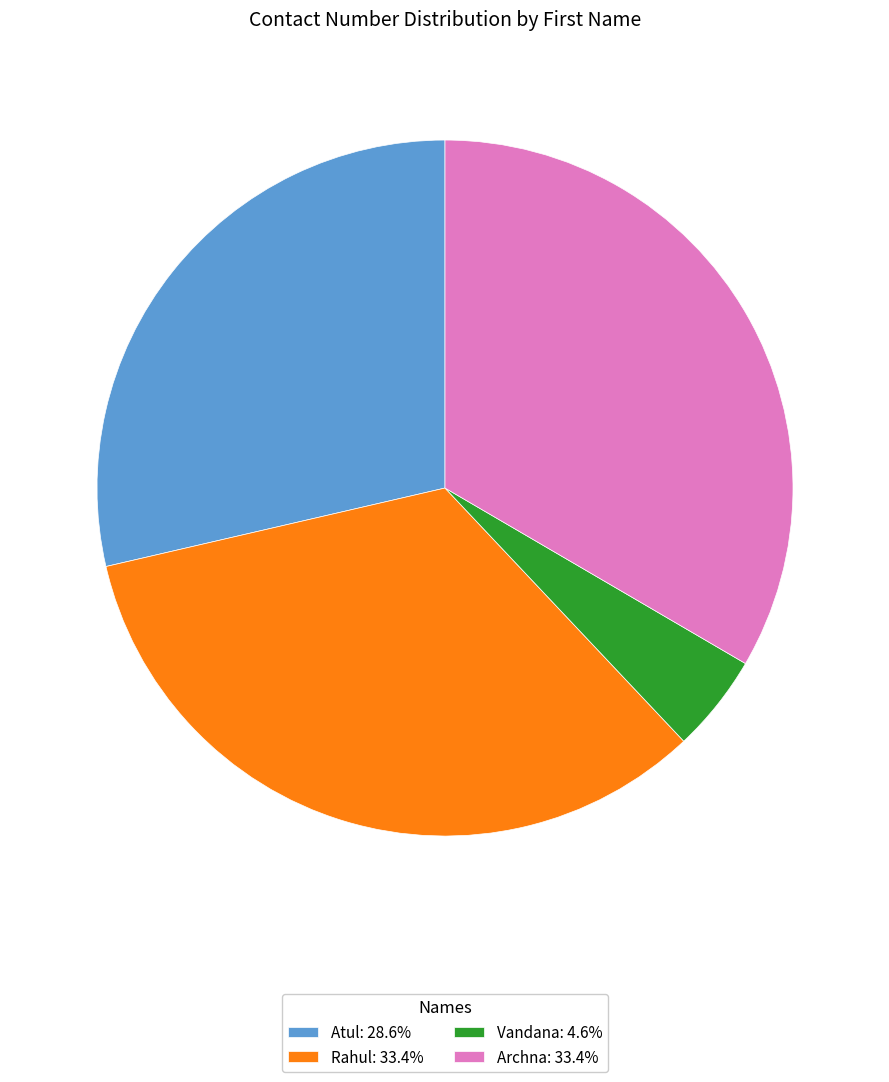

Is there any slice that represents more than half of the pie?

No